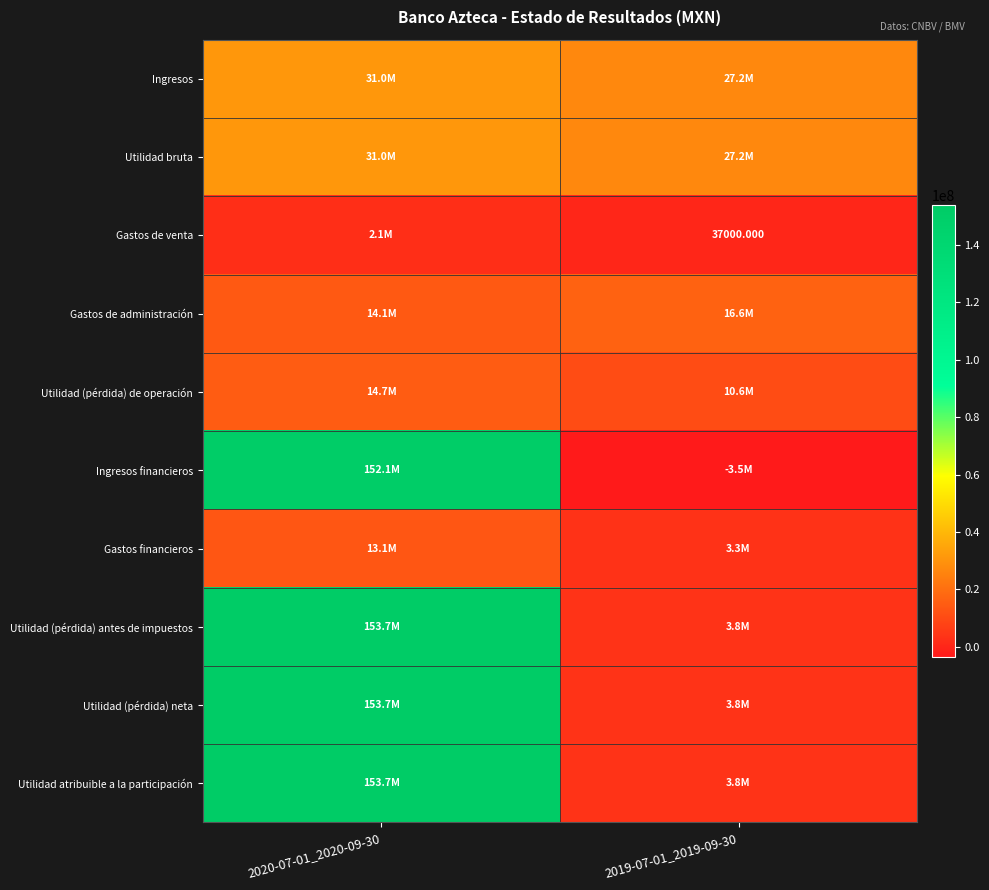

How many series are shown in this chart?

10